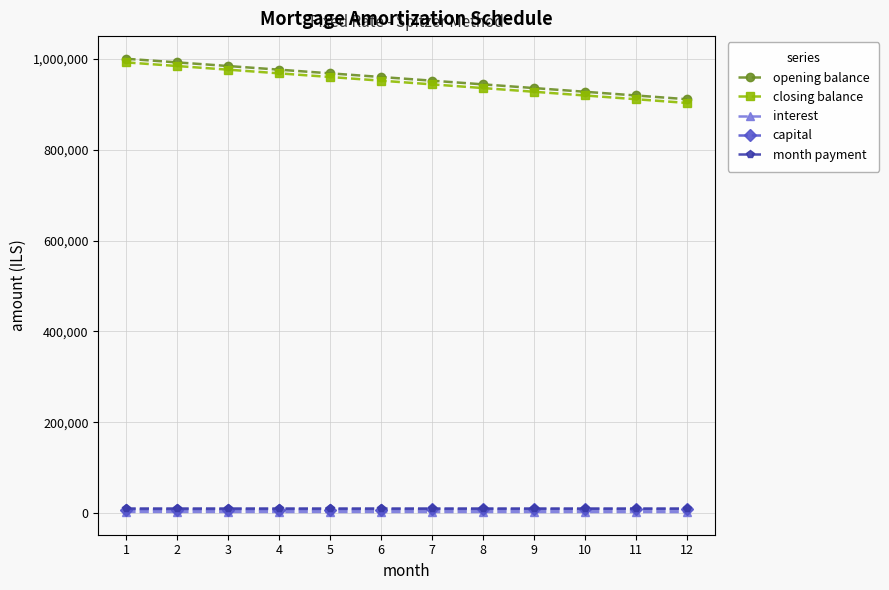

The value of opening balance at 7 is 338157.6. True or false?

False